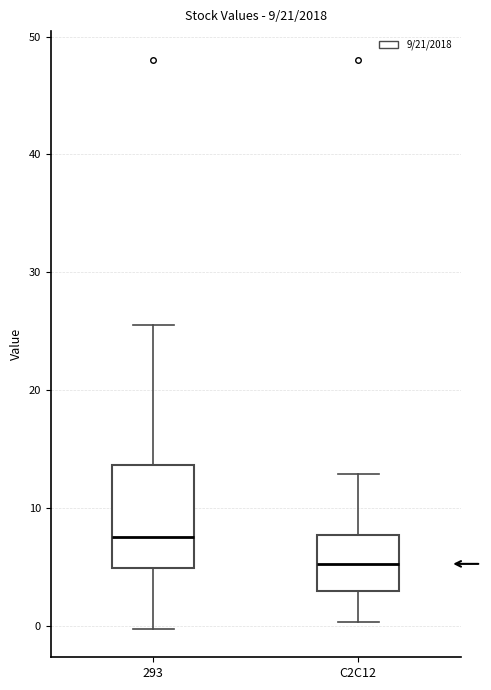

Which box's median line is the lowest?

C2C12